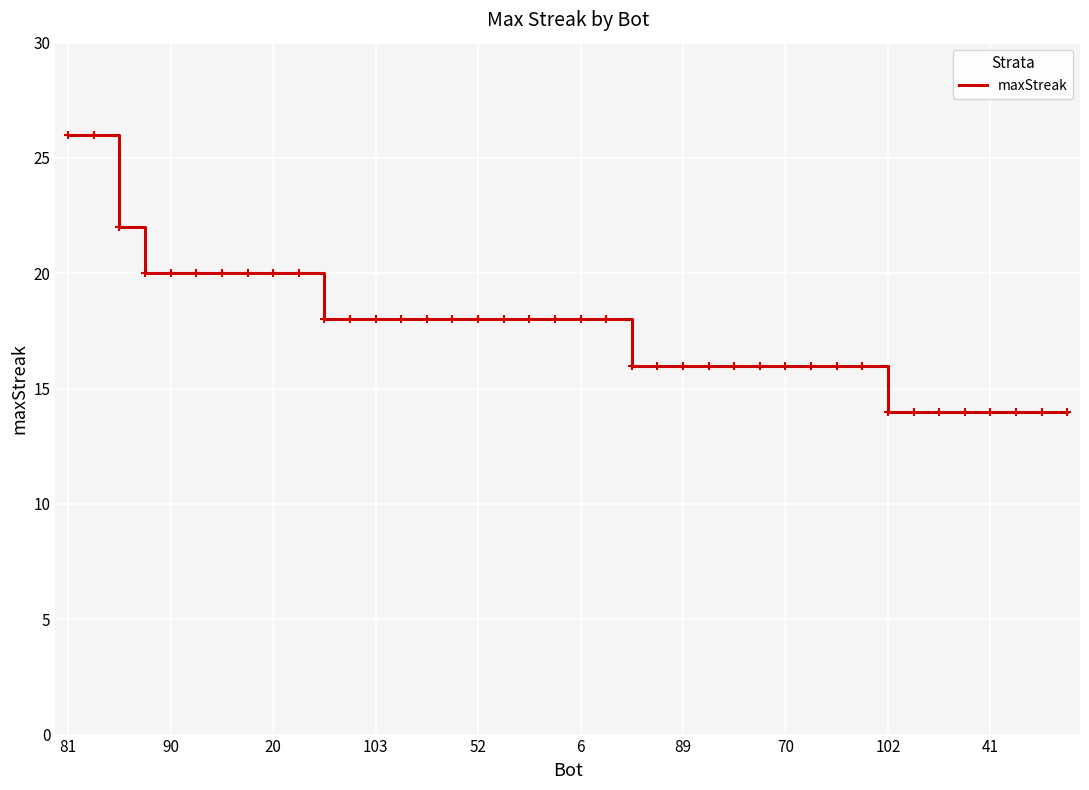

What is the difference between the maximum and minimum values?

12